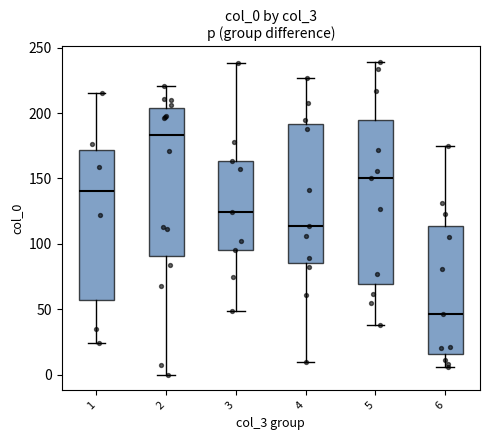

Where is the lower edge of the box at x = 6 on the y-axis? The values are not printed on the chart, so give them approximately, as read against the axis.

15